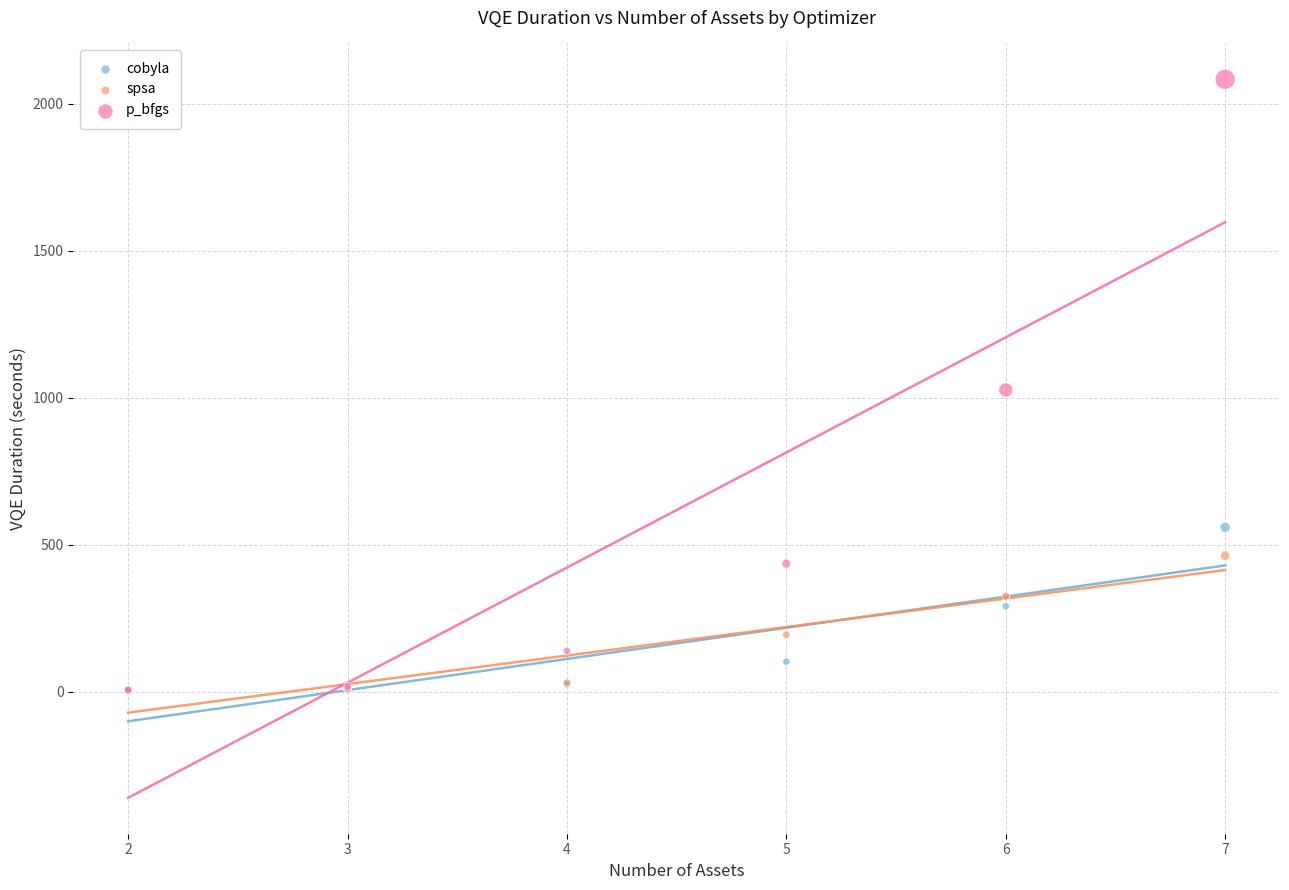

Which series reaches the maximum Y coordinate?

p_bfgs